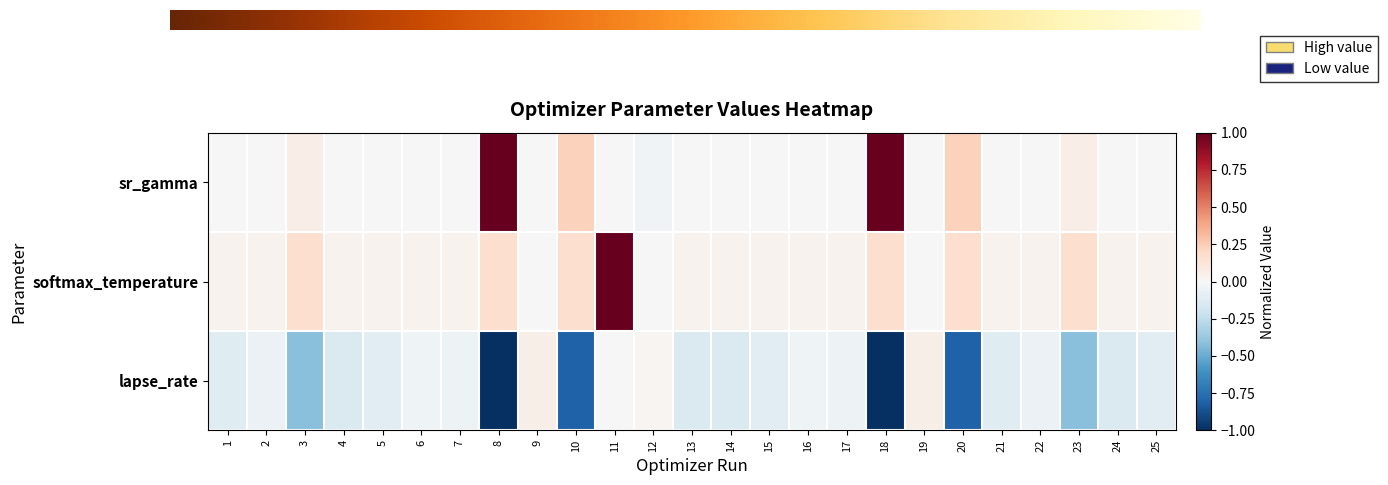

Is the value of lapse_rate at 24 greater than the value of sr_gamma at 2?

No